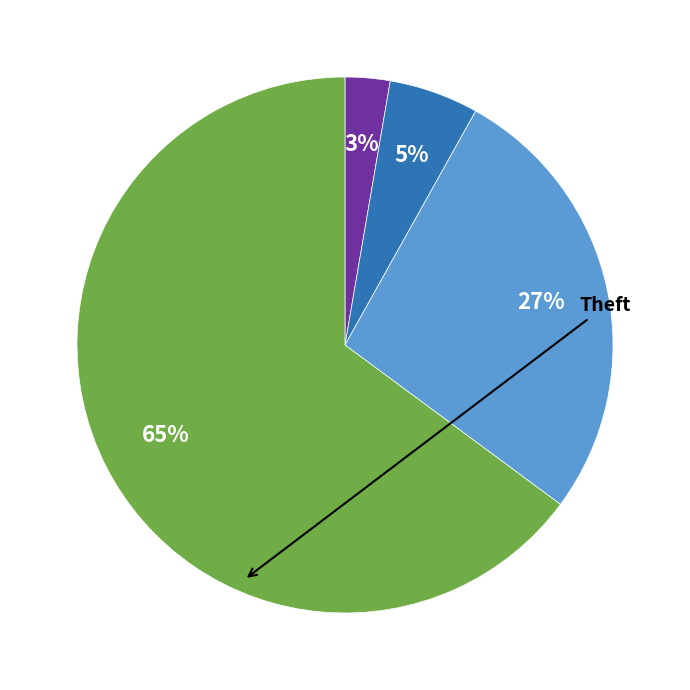

Is there a majority slice in this chart?

Yes